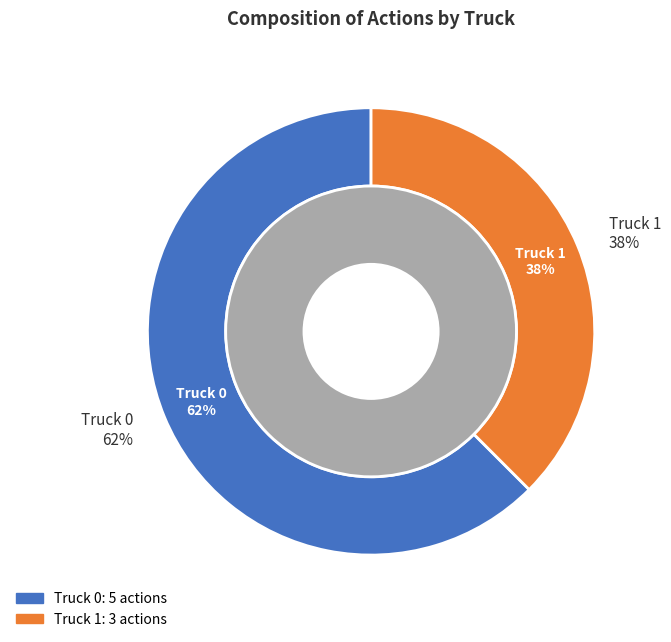

Does Truck 0 account for over 50% of the chart?

Yes